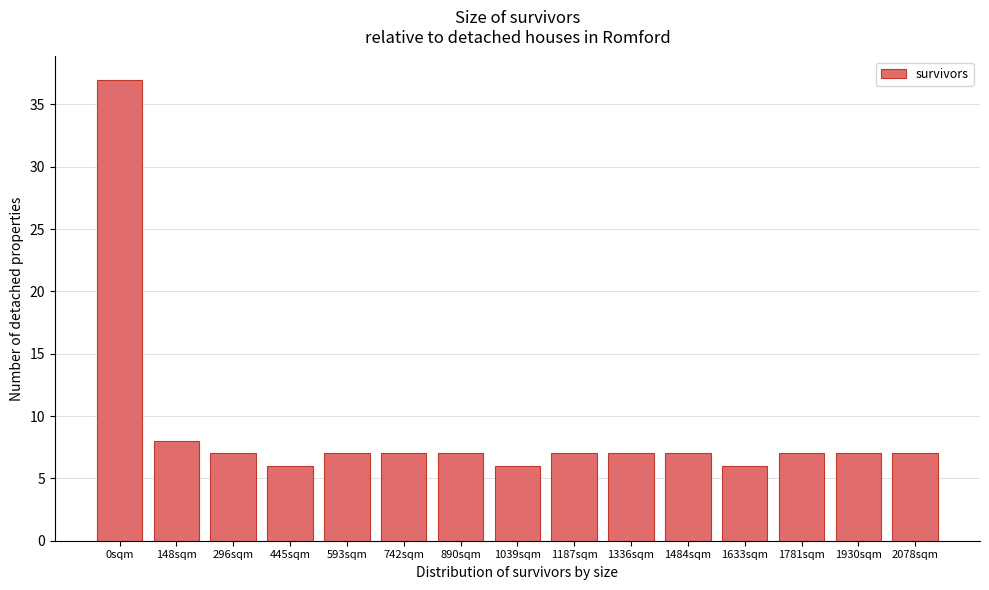

Reading left to right, transcribe all the data shown in this chart.

0sqm=37	148sqm=8	296sqm=7	445sqm=6	593sqm=7	742sqm=7	890sqm=7	1039sqm=6	1187sqm=7	1336sqm=7	1484sqm=7	1633sqm=6	1781sqm=7	1930sqm=7	2078sqm=7